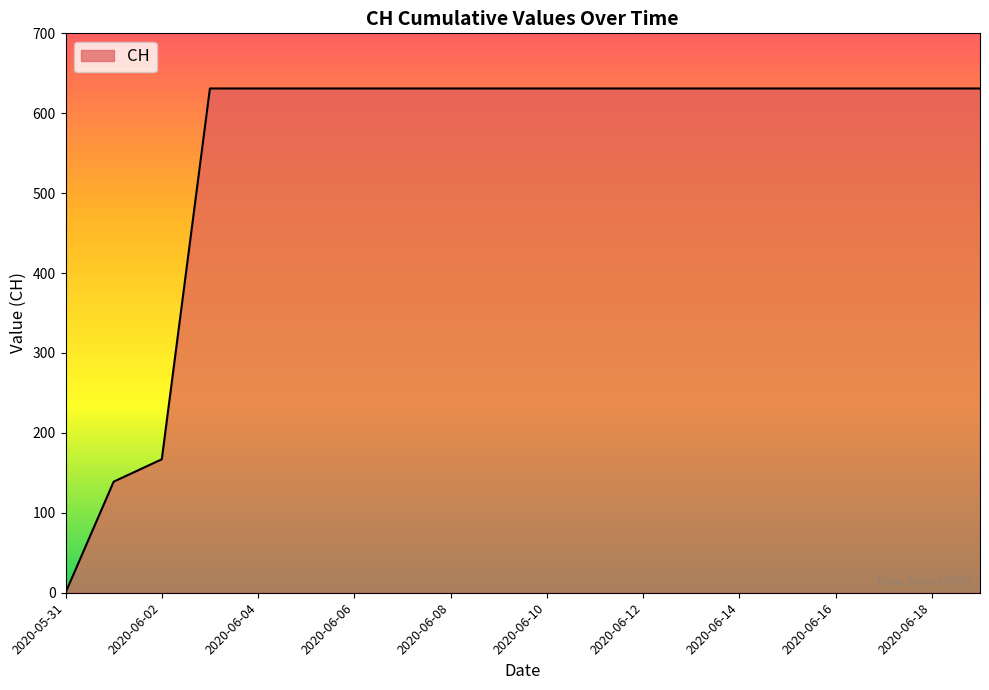

What is the greatest value displayed?

631